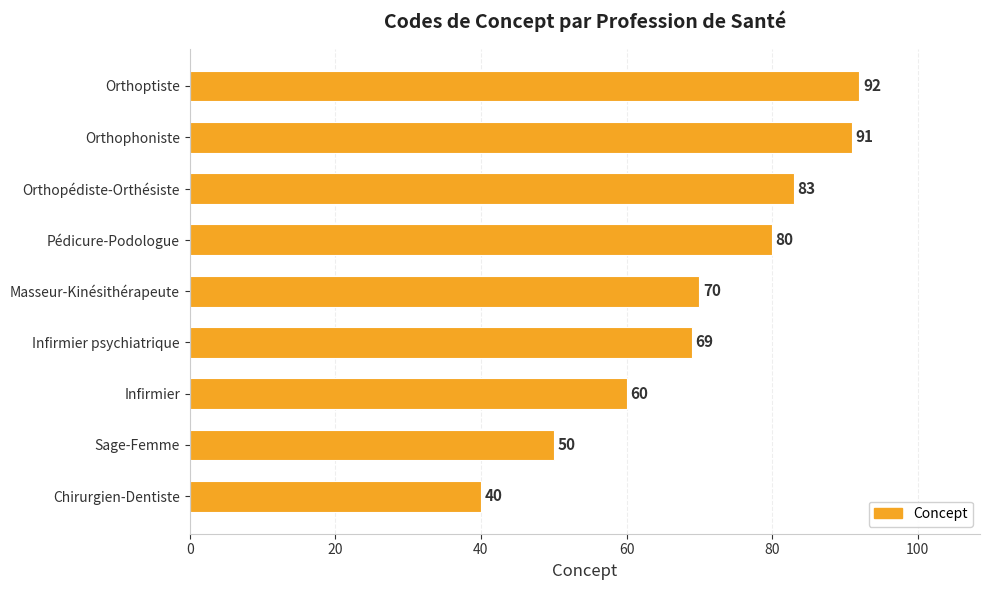

Count the number of categories in the chart.

9